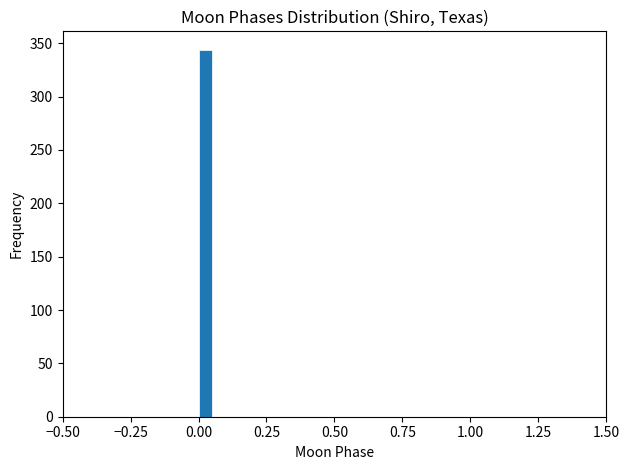

Around what value on the x-axis is the tallest bar? Give the approximate position of its centre, as read against the axis.

0.05